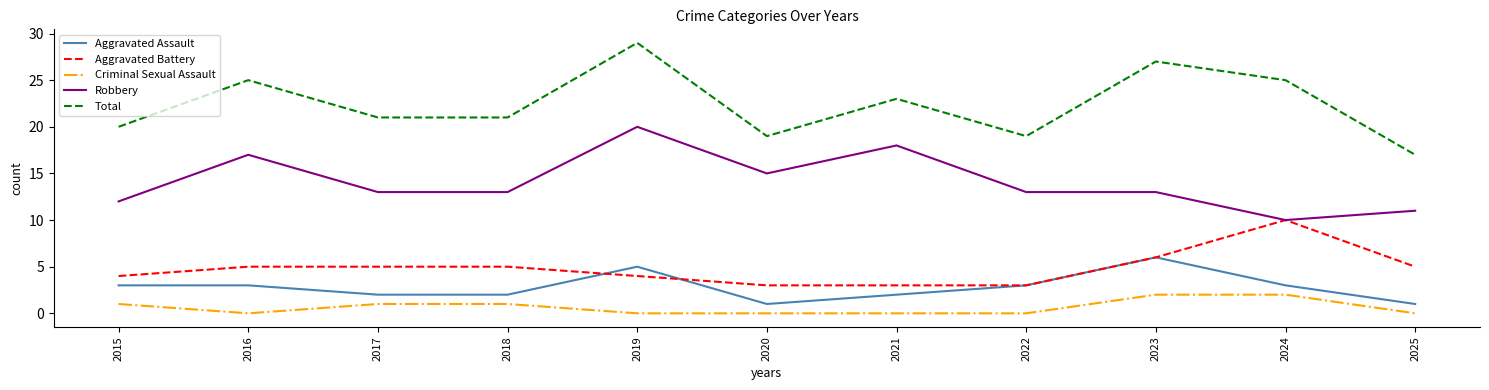

True or false: Total has a value of 44 at 2023.

False